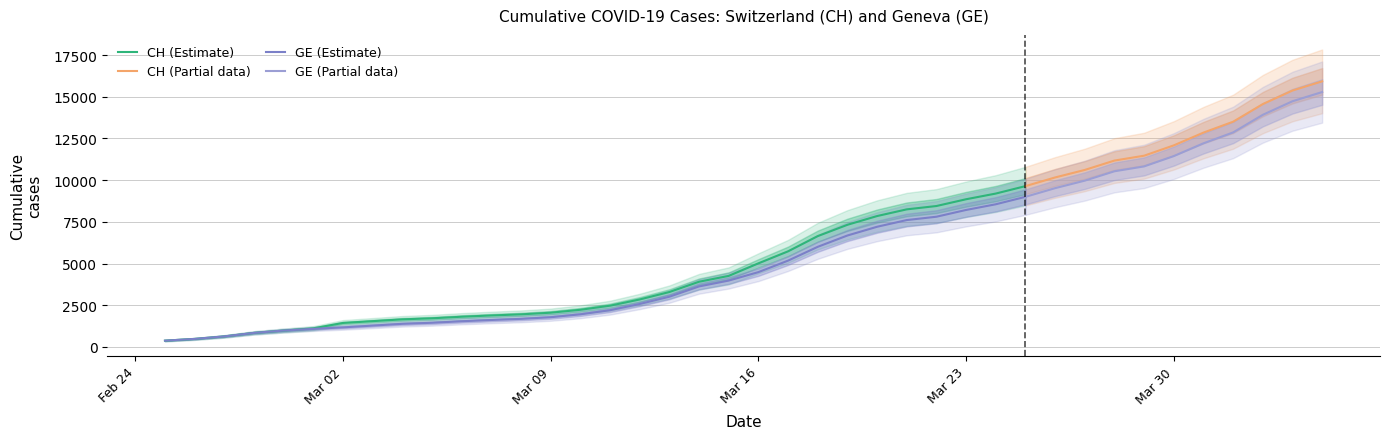

List the labels in order of GE value, smallest first.

0, 1, 2, 3, 4, 5, 6, 7, 8, 9, 10, 11, 12, 13, 14, 15, 16, 17, 18, 19, 20, 21, 22, 23, 24, 25, 26, 27, 28, 29, 30, 31, 32, 33, 34, 35, 36, 37, 38, 39